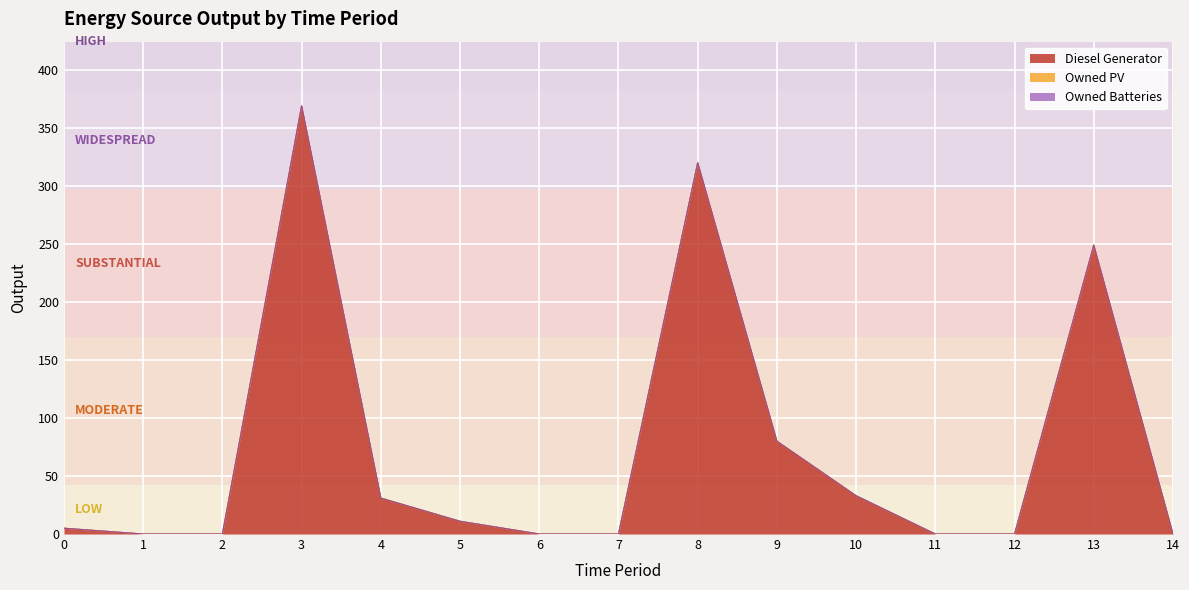

Which has a higher value, 0 or 3?

3